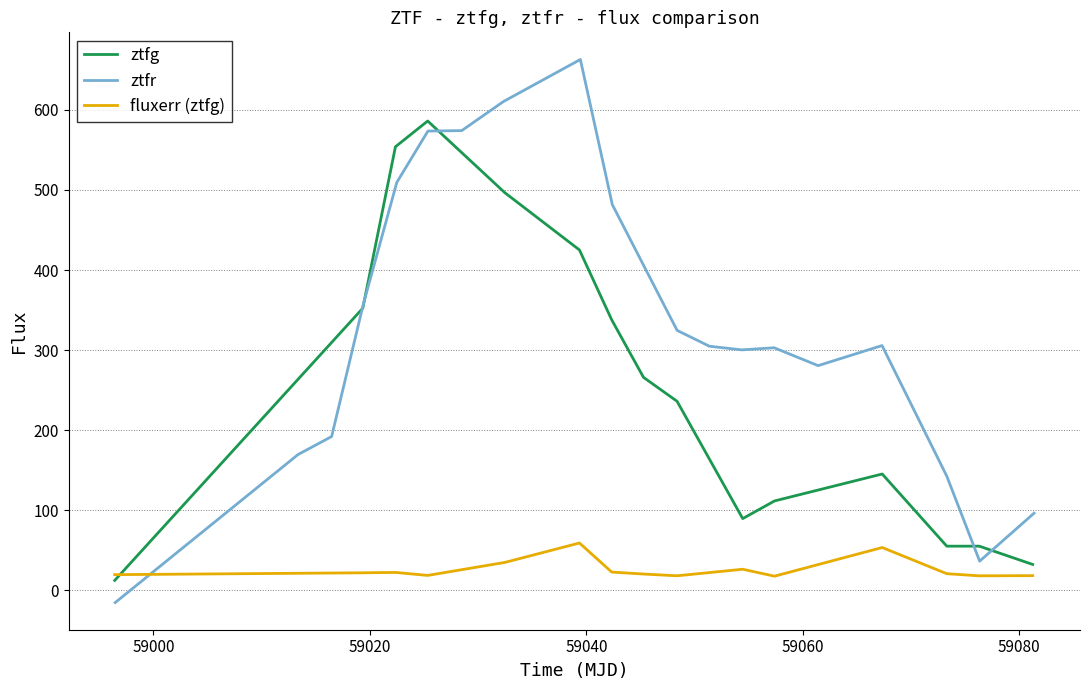

What is the minimum value for fluxerr (ztfg)?

17.8